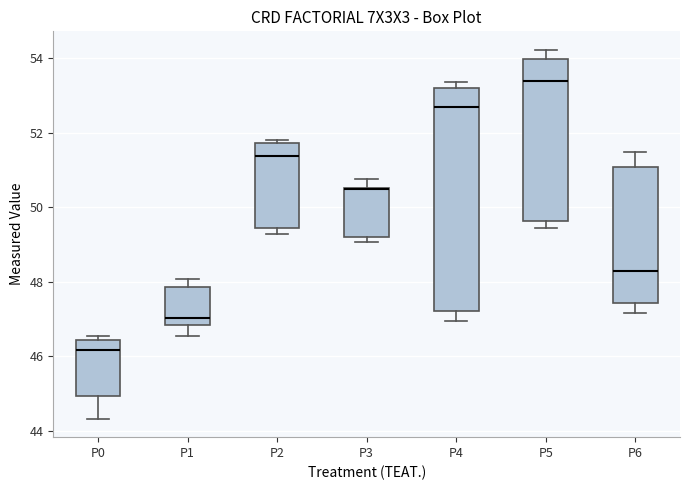

Which box is the tallest, from its lower edge to its upper edge?

P4